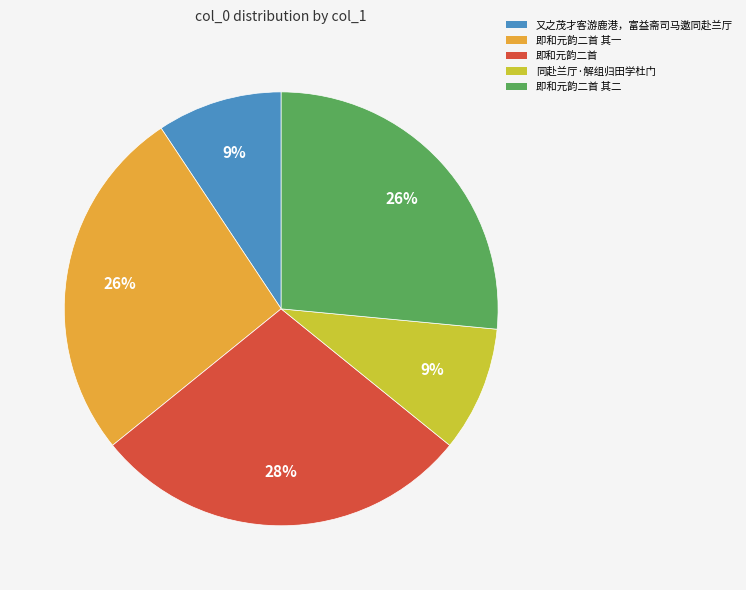

What percentage is the 同赴兰厅·解组归田学杜门 slice, to the nearest percent?

9%